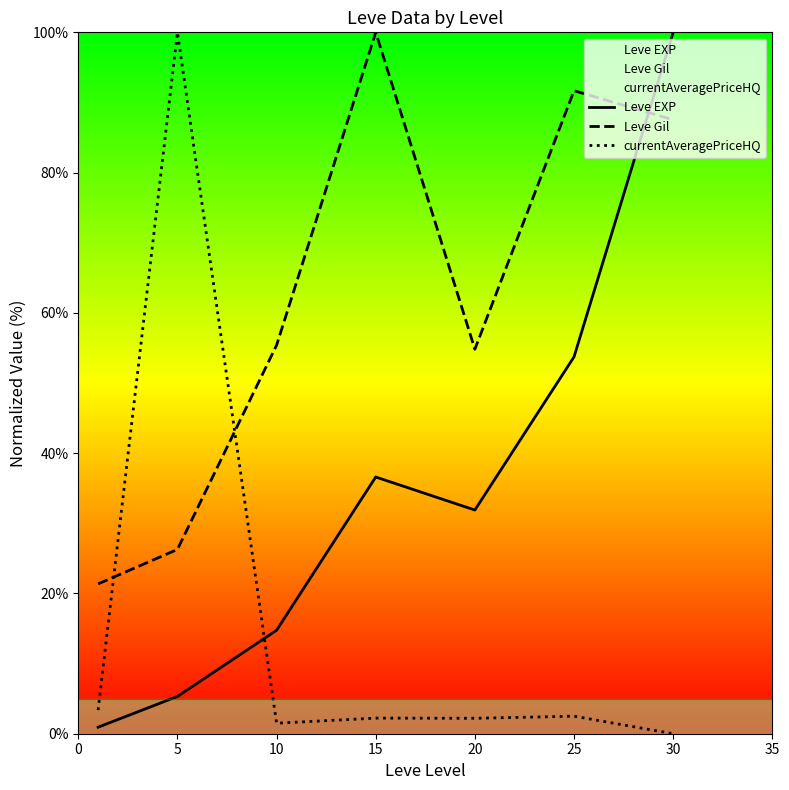

True or false: Leve EXP has a value of 17.1 at 20.

False